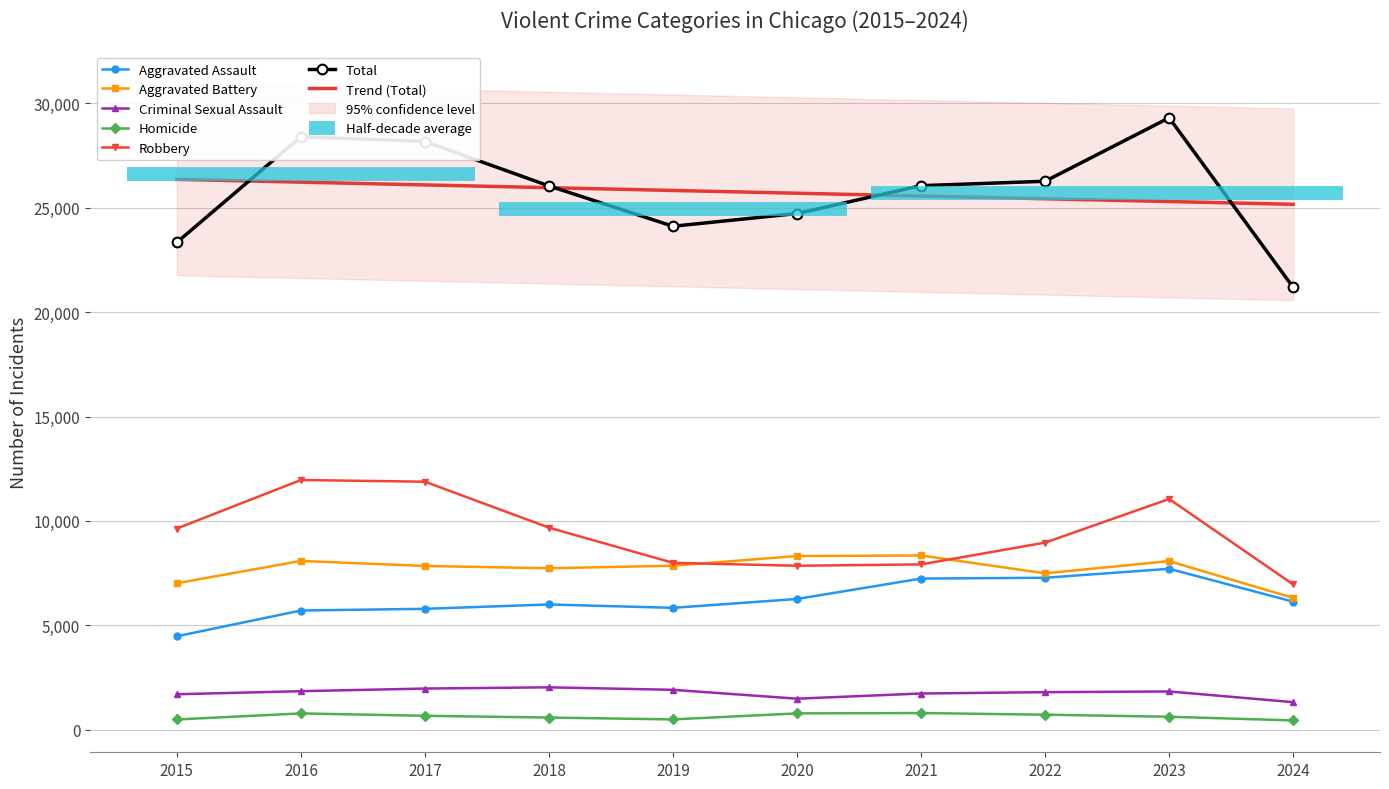

Which category has the lowest value across all series?

2024